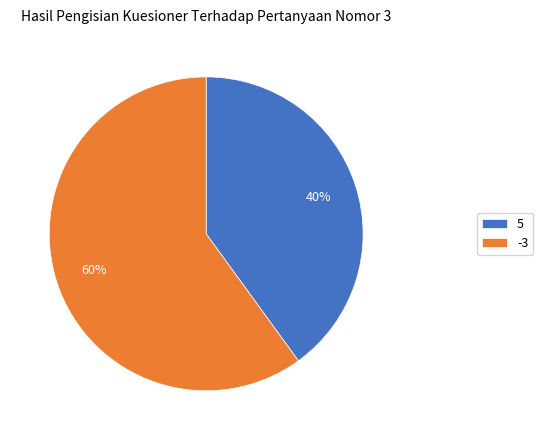

Rank the categories by value from highest to lowest.

-3, 5